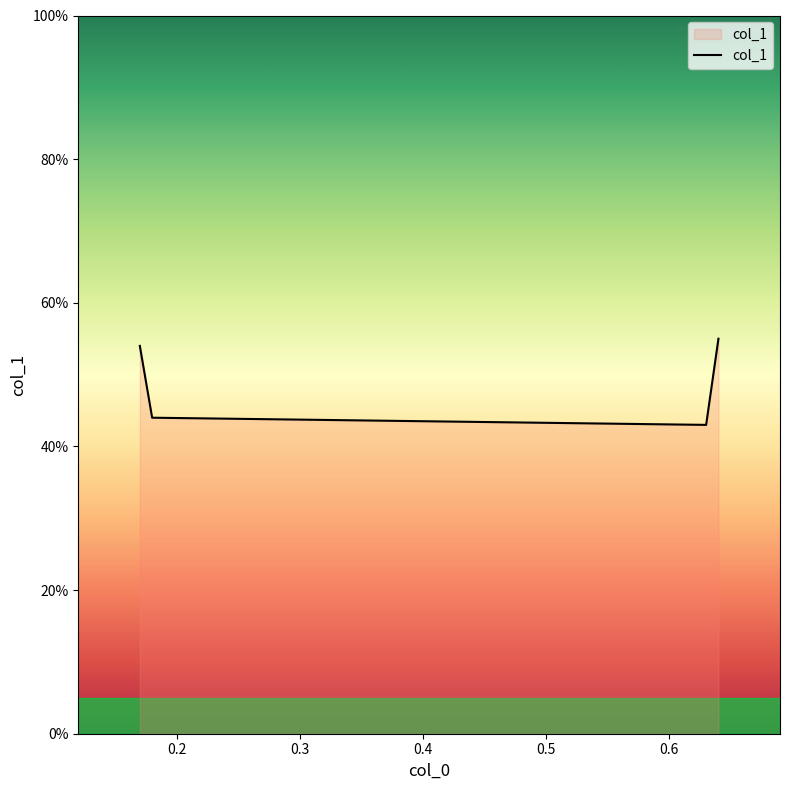

Does the chart have visible grid lines?

No